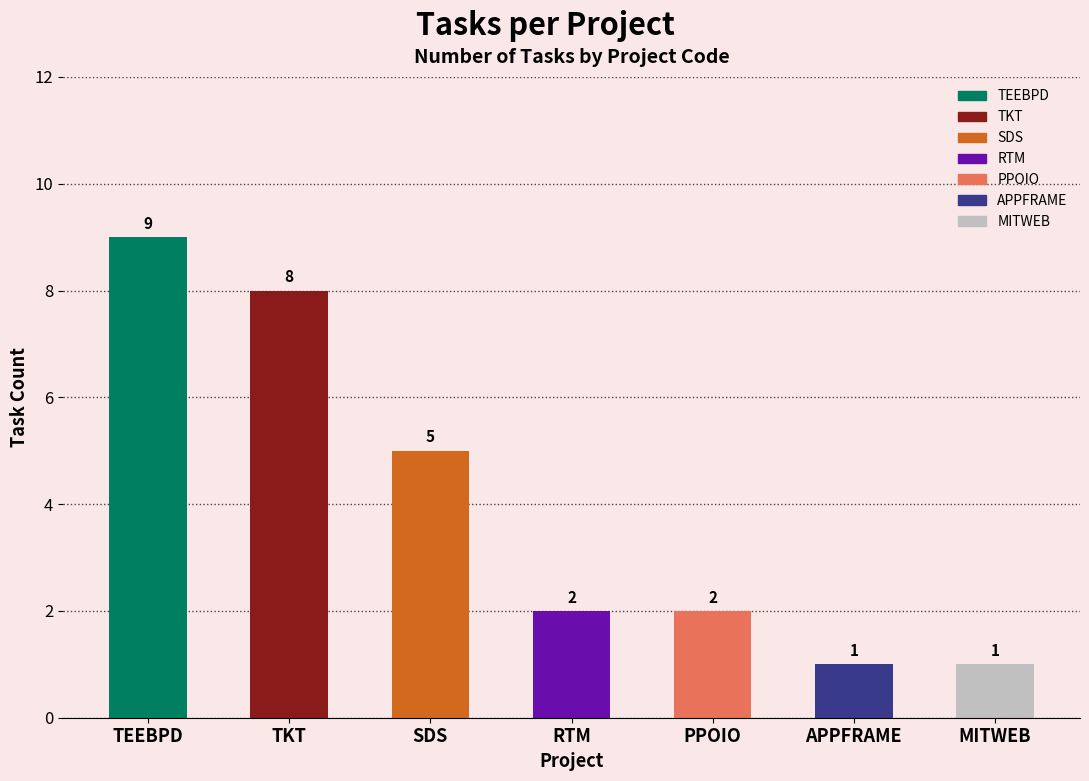

What is the difference between the second highest and second lowest values?

7